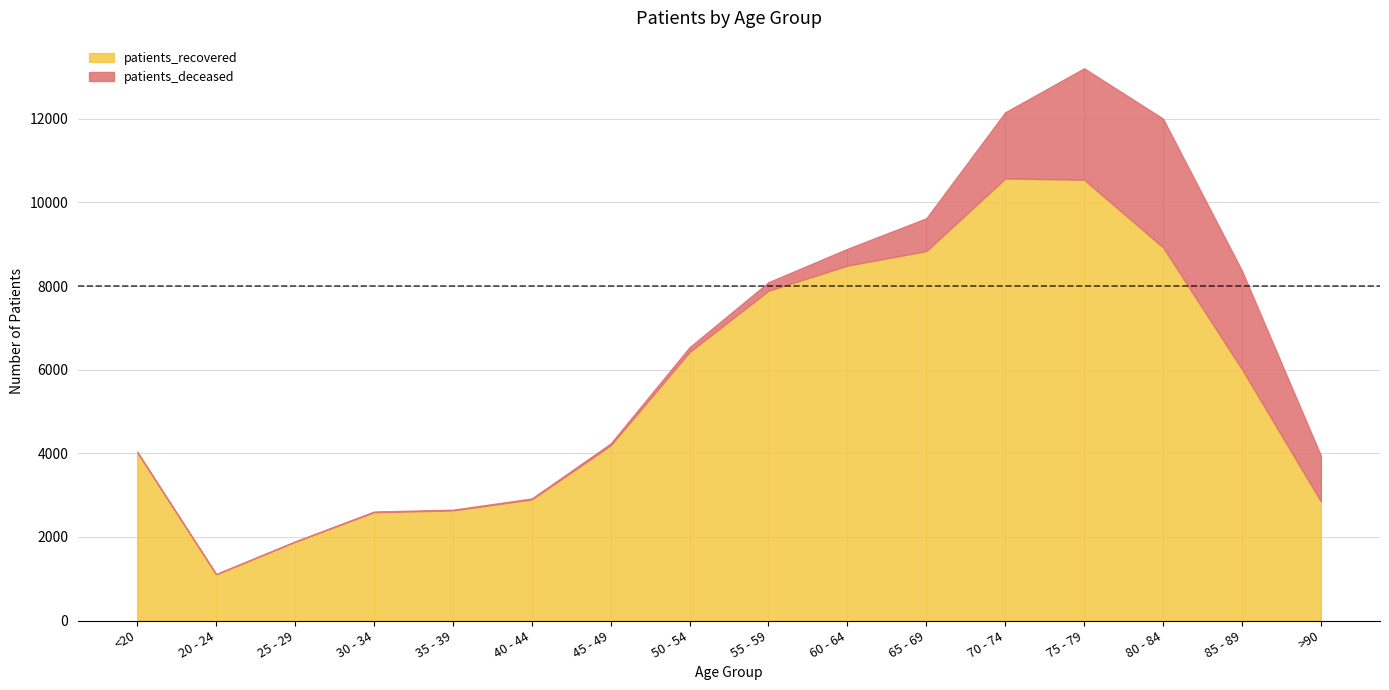

Which category has the highest value in the patients_recovered series?

70 - 74